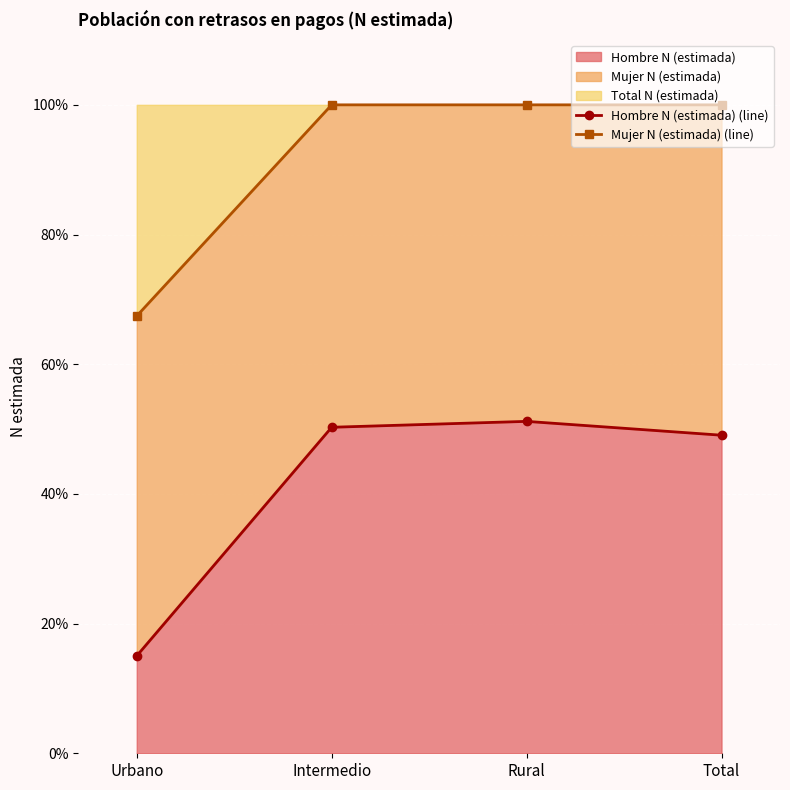

True or false: Mujer N (estimada) (line) has more than 1 points higher than both neighbors.

False